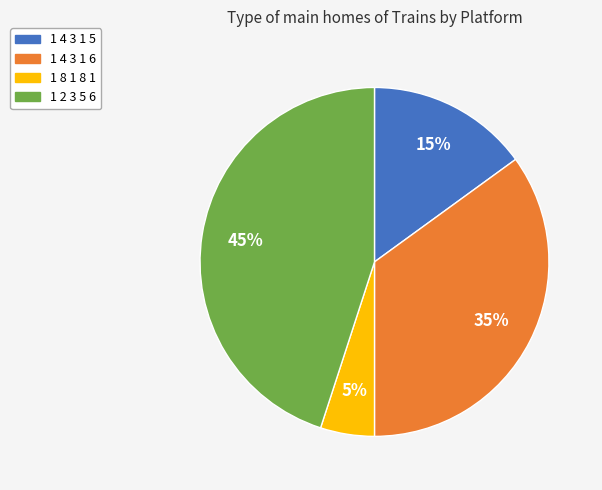

Is it true that 1 4 3 1 5 is 28% of the pie?

False